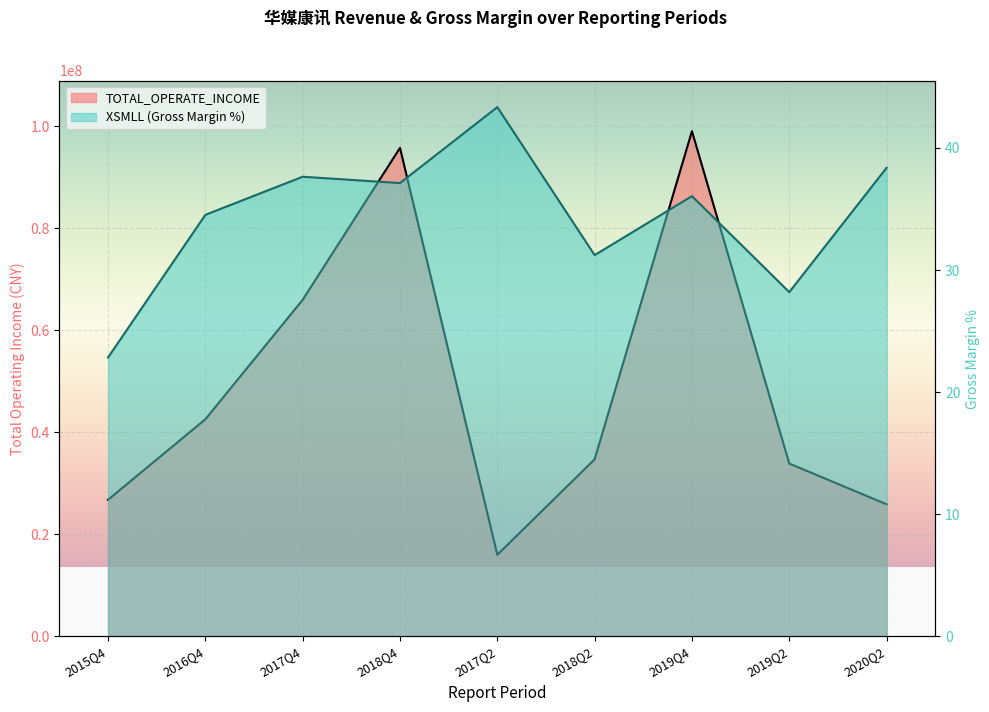

What are all the series names shown in the legend?

TOTAL_OPERATE_INCOME, XSMLL